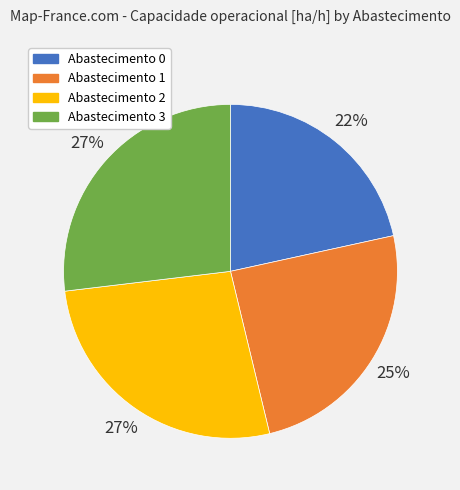

To the nearest percent, what is the average slice percentage?

25%